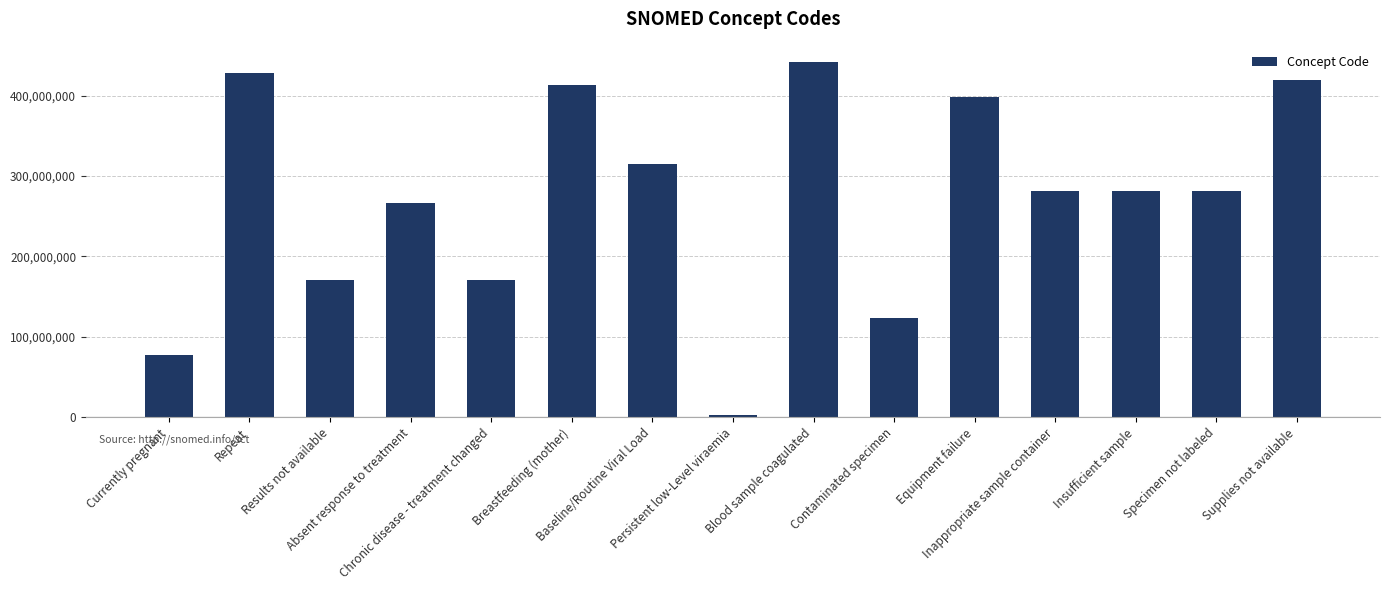

Where is the data nearest to the value 222019005?

Absent response to treatment